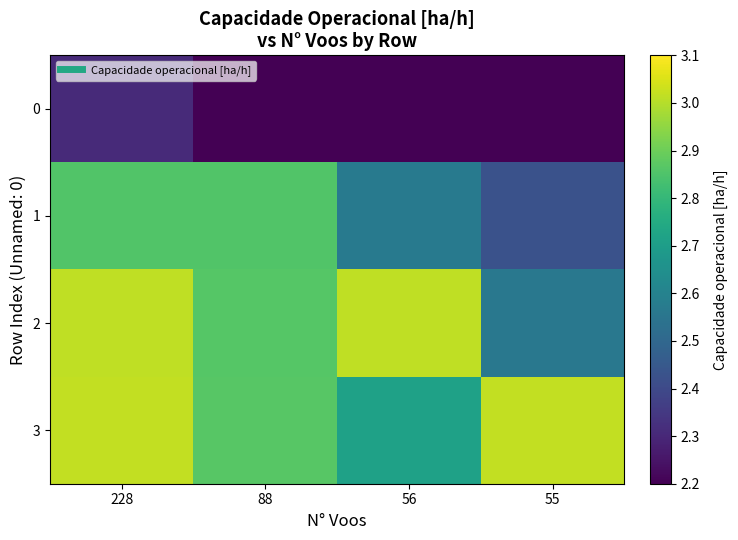

At which category is the sum across all series the highest?

228